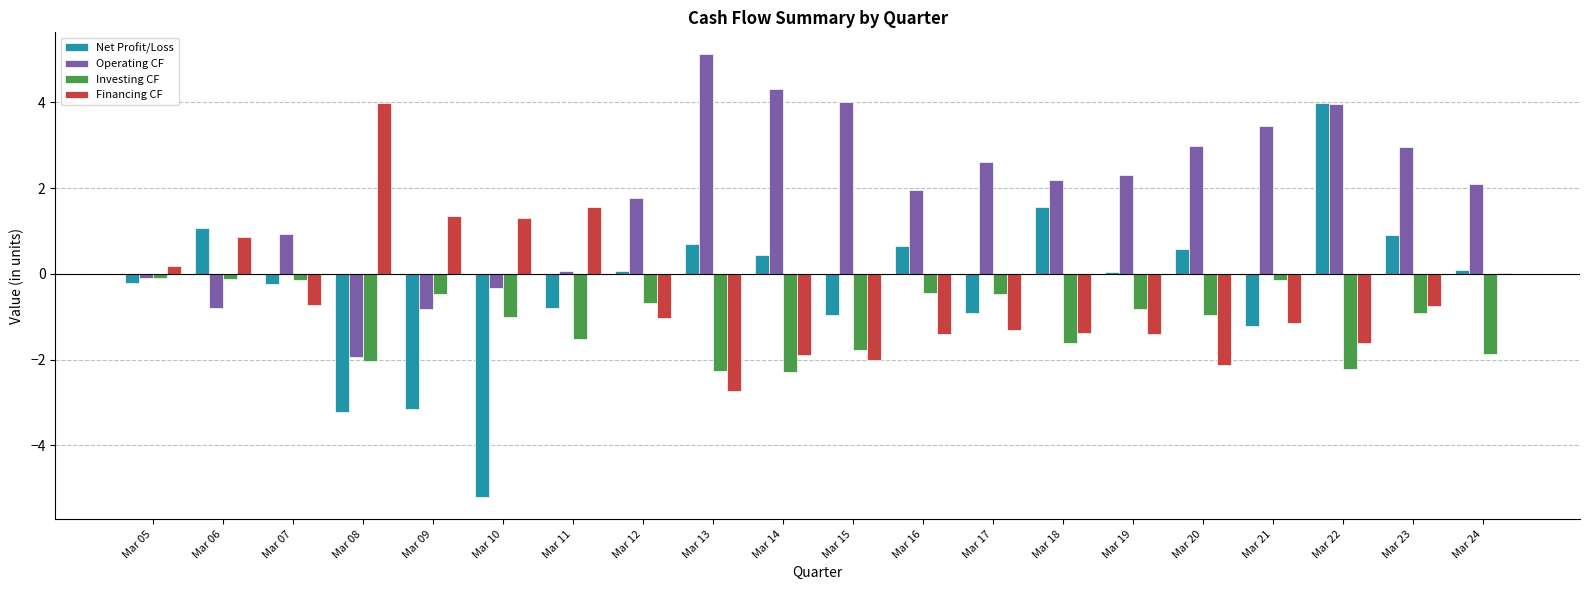

What value does the Financing CF series have at Mar 18?

-1.4